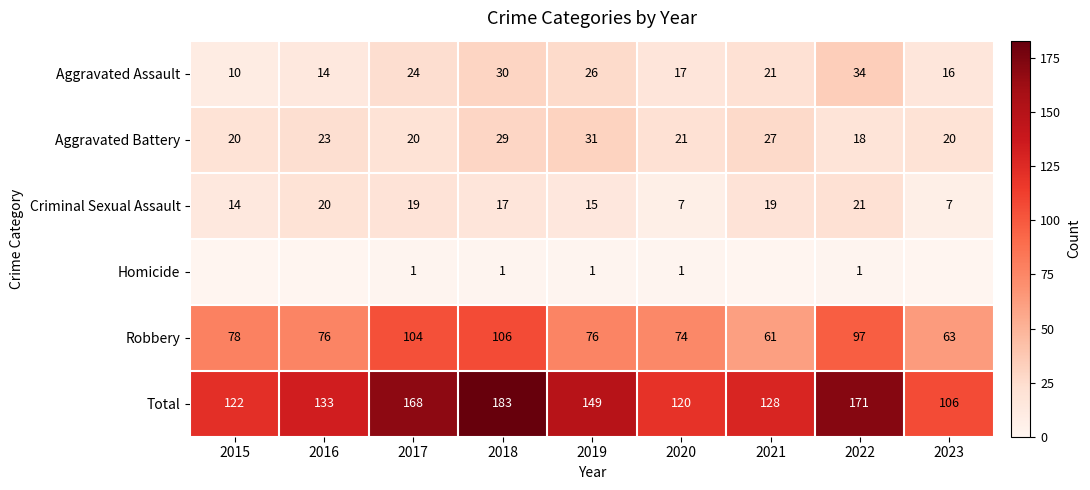

At which label is Aggravated Battery closest to 24?

2016